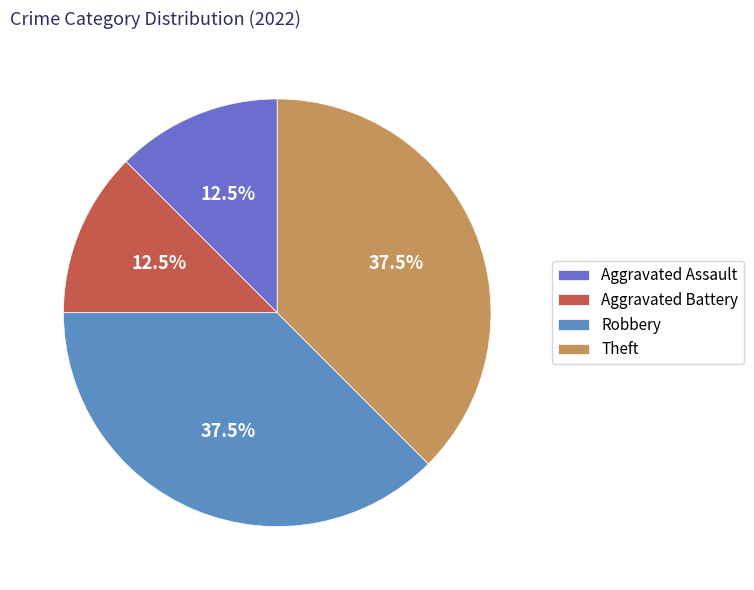

How many segments does this pie chart have?

4